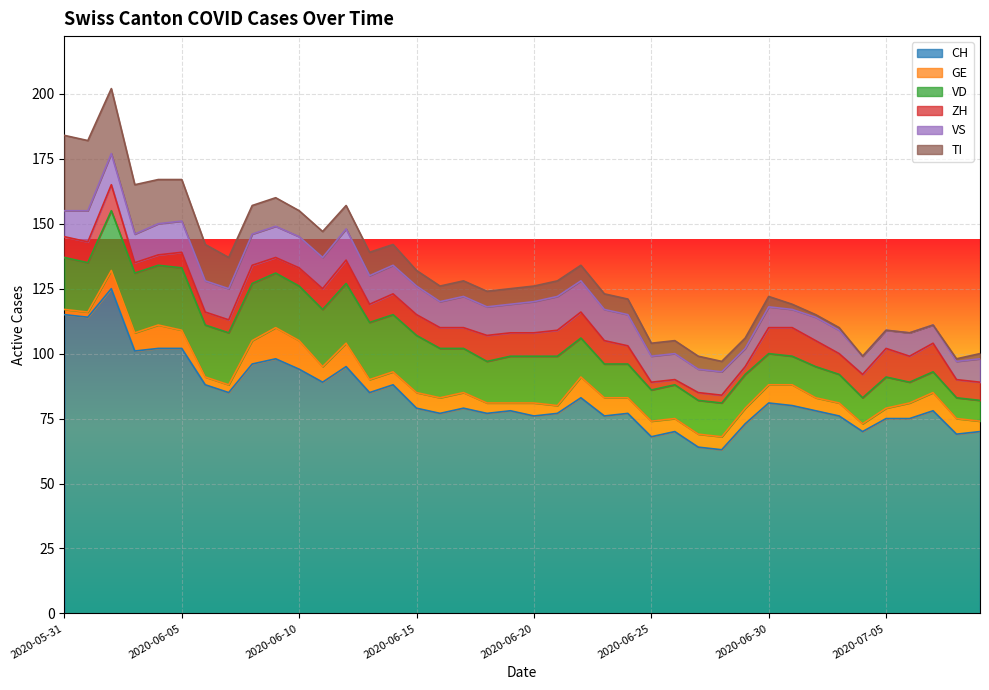

The VS series shows 12 at 2020-06-20. True or false?

True